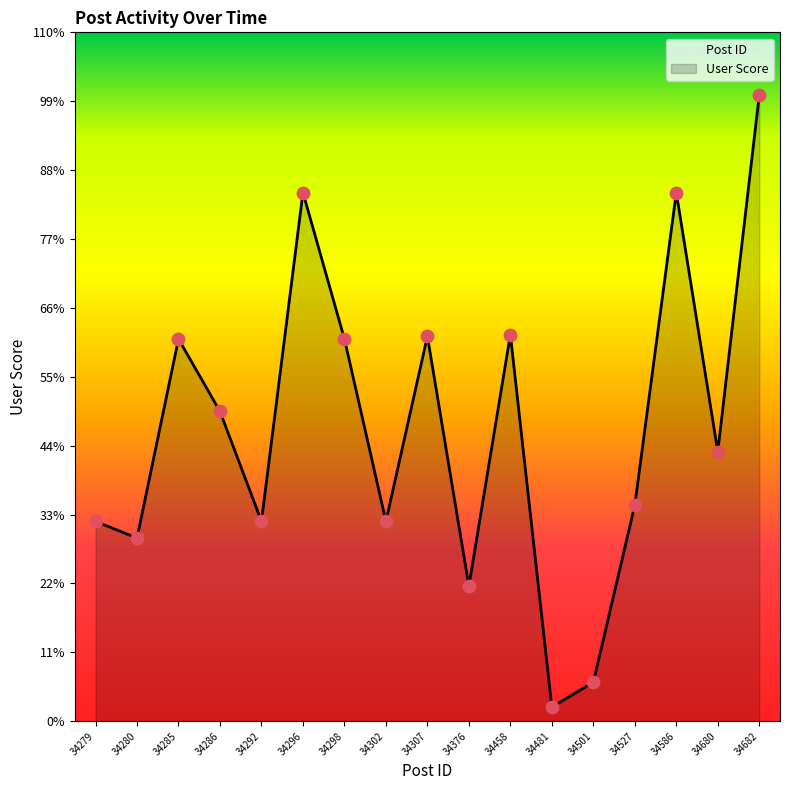

Between 34296 and 34680, which is larger?

34296